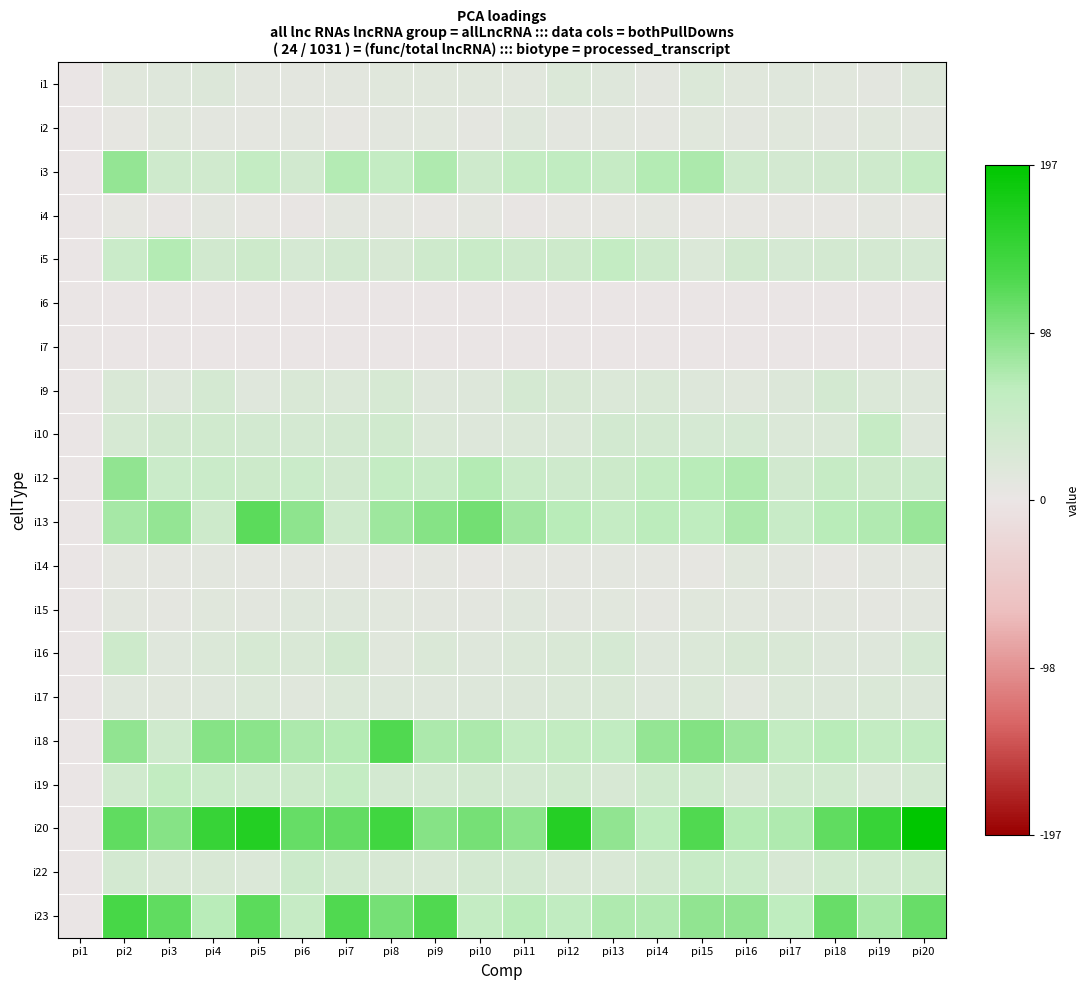

Reading left to right, list all the values displayed in this chart.

i1: pi1=0	pi2=14	pi3=17	pi4=21	pi5=11	pi6=10	pi7=12	pi8=14	pi9=15	pi10=15	pi11=13	pi12=22	pi13=17	pi14=10	pi15=23	pi16=15	pi17=16	pi18=13	pi19=10	pi20=19
i2: pi1=0	pi2=7	pi3=14	pi4=10	pi5=8	pi6=10	pi7=7	pi8=11	pi9=13	pi10=8	pi11=18	pi12=10	pi13=11	pi14=8	pi15=14	pi16=11	pi17=15	pi18=11	pi19=14	pi20=12
i3: pi1=0	pi2=90	pi3=43	pi4=40	pi5=58	pi6=38	pi7=72	pi8=58	pi9=74	pi10=42	pi11=58	pi12=62	pi13=54	pi14=72	pi15=76	pi16=43	pi17=35	pi18=38	pi19=42	pi20=57
i4: pi1=0	pi2=7	pi3=4	pi4=10	pi5=6	pi6=4	pi7=10	pi8=8	pi9=6	pi10=8	pi11=4	pi12=5	pi13=7	pi14=9	pi15=6	pi16=5	pi17=5	pi18=6	pi19=8	pi20=7
i5: pi1=0	pi2=49	pi3=71	pi4=38	pi5=44	pi6=32	pi7=36	pi8=28	pi9=43	pi10=50	pi11=43	pi12=44	pi13=58	pi14=43	pi15=22	pi16=37	pi17=32	pi18=35	pi19=33	pi20=31
i6: pi1=0	pi2=0	pi3=0	pi4=0	pi5=0	pi6=0	pi7=0	pi8=0	pi9=0	pi10=0	pi11=0	pi12=0	pi13=0	pi14=0	pi15=0	pi16=0	pi17=0	pi18=0	pi19=0	pi20=0
i7: pi1=0	pi2=0	pi3=0	pi4=0	pi5=0	pi6=0	pi7=0	pi8=0	pi9=0	pi10=0	pi11=0	pi12=0	pi13=0	pi14=0	pi15=0	pi16=0	pi17=0	pi18=0	pi19=0	pi20=0
i9: pi1=0	pi2=25	pi3=20	pi4=33	pi5=16	pi6=26	pi7=22	pi8=30	pi9=18	pi10=20	pi11=33	pi12=28	pi13=22	pi14=25	pi15=20	pi16=15	pi17=21	pi18=34	pi19=23	pi20=17
i10: pi1=0	pi2=30	pi3=38	pi4=39	pi5=36	pi6=33	pi7=35	pi8=40	pi9=23	pi10=20	pi11=22	pi12=24	pi13=36	pi14=34	pi15=32	pi16=31	pi17=22	pi18=24	pi19=54	pi20=18
i12: pi1=0	pi2=92	pi3=48	pi4=49	pi5=46	pi6=49	pi7=38	pi8=57	pi9=53	pi10=72	pi11=50	pi12=43	pi13=45	pi14=60	pi15=69	pi16=74	pi17=37	pi18=55	pi19=46	pi20=47
i13: pi1=0	pi2=80	pi3=90	pi4=44	pi5=123	pi6=93	pi7=43	pi8=84	pi9=98	pi10=108	pi11=82	pi12=68	pi13=56	pi14=67	pi15=65	pi16=76	pi17=51	pi18=69	pi19=73	pi20=87
i14: pi1=0	pi2=9	pi3=8	pi4=12	pi5=8	pi6=9	pi7=8	pi8=6	pi9=9	pi10=6	pi11=8	pi12=8	pi13=10	pi14=9	pi15=7	pi16=14	pi17=12	pi18=7	pi19=10	pi20=11
i15: pi1=0	pi2=11	pi3=8	pi4=15	pi5=11	pi6=17	pi7=18	pi8=13	pi9=12	pi10=10	pi11=16	pi12=11	pi13=13	pi14=9	pi15=15	pi16=13	pi17=11	pi18=11	pi19=8	pi20=11
i16: pi1=0	pi2=44	pi3=16	pi4=22	pi5=30	pi6=25	pi7=38	pi8=14	pi9=24	pi10=17	pi11=22	pi12=25	pi13=31	pi14=17	pi15=23	pi16=28	pi17=25	pi18=19	pi19=17	pi20=31
i17: pi1=0	pi2=16	pi3=15	pi4=17	pi5=22	pi6=15	pi7=23	pi8=19	pi9=18	pi10=19	pi11=21	pi12=24	pi13=26	pi14=17	pi15=24	pi16=13	pi17=23	pi18=21	pi19=24	pi20=21
i18: pi1=0	pi2=92	pi3=42	pi4=97	pi5=94	pi6=76	pi7=71	pi8=128	pi9=76	pi10=76	pi11=60	pi12=61	pi13=62	pi14=90	pi15=99	pi16=85	pi17=61	pi18=69	pi19=59	pi20=63
i19: pi1=0	pi2=39	pi3=61	pi4=50	pi5=42	pi6=46	pi7=58	pi8=35	pi9=35	pi10=37	pi11=34	pi12=40	pi13=29	pi14=42	pi15=43	pi16=29	pi17=39	pi18=39	pi19=25	pi20=34
i20: pi1=0	pi2=119	pi3=98	pi4=149	pi5=166	pi6=116	pi7=117	pi8=141	pi9=97	pi10=107	pi11=95	pi12=164	pi13=91	pi14=67	pi15=129	pi16=72	pi17=75	pi18=119	pi19=149	pi20=197
i22: pi1=0	pi2=35	pi3=27	pi4=27	pi5=23	pi6=47	pi7=37	pi8=29	pi9=27	pi10=35	pi11=36	pi12=26	pi13=26	pi14=38	pi15=53	pi16=49	pi17=28	pi18=40	pi19=40	pi20=45
i23: pi1=0	pi2=135	pi3=120	pi4=69	pi5=122	pi6=54	pi7=129	pi8=107	pi9=128	pi10=58	pi11=68	pi12=63	pi13=74	pi14=73	pi15=91	pi16=91	pi17=66	pi18=115	pi19=78	pi20=115